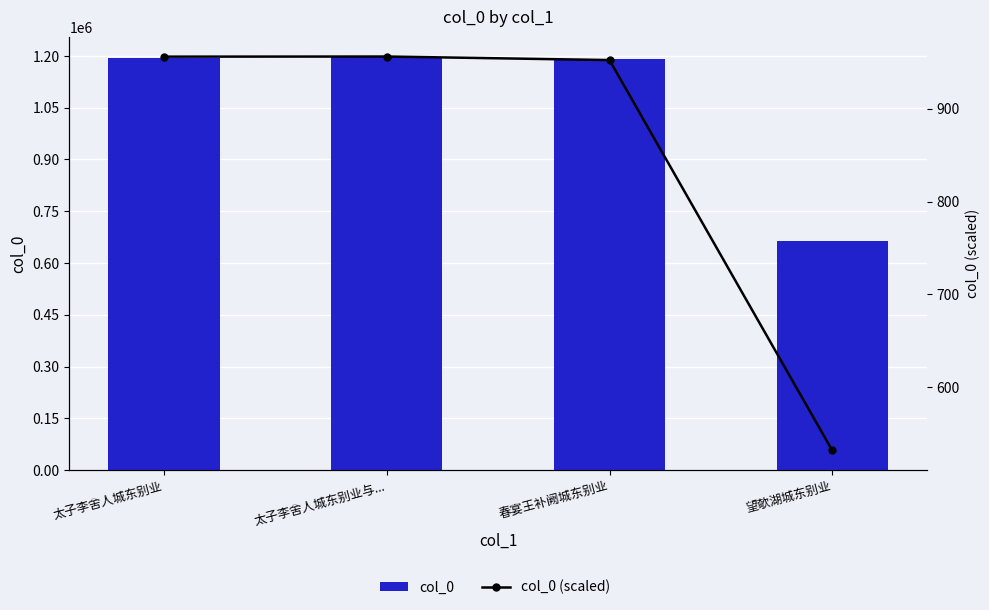

Is the value of col_0 (scaled) at 望欹湖城东别业 greater than the value of col_0 at 太子李舍人城东别业与...?

No